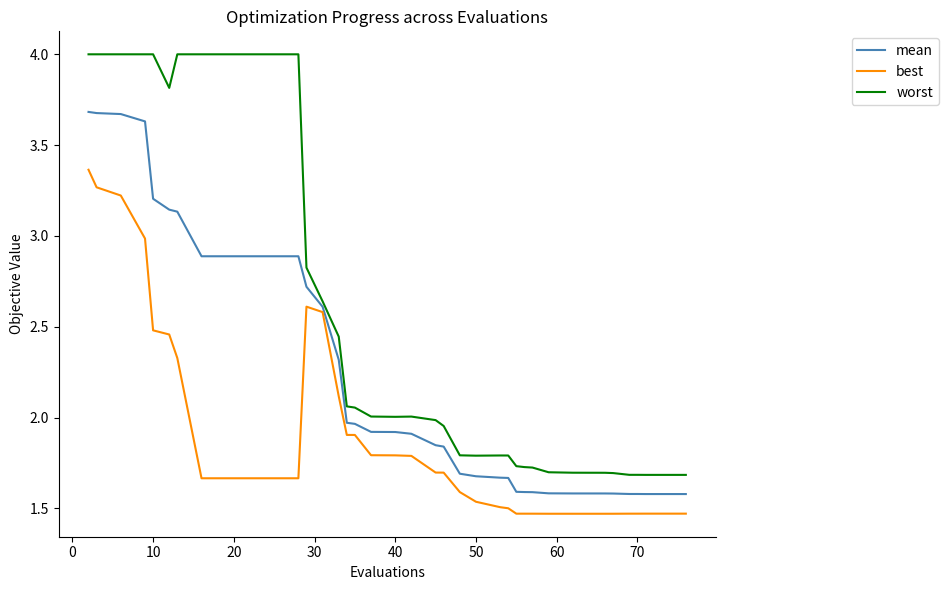

Which series has the largest range (max minus min)?

worst